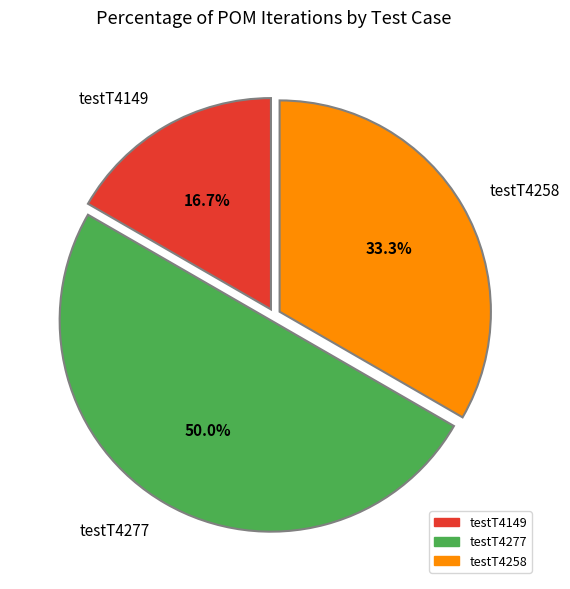

To the nearest percent, what is the difference between the largest and smallest slice percentages?

33%